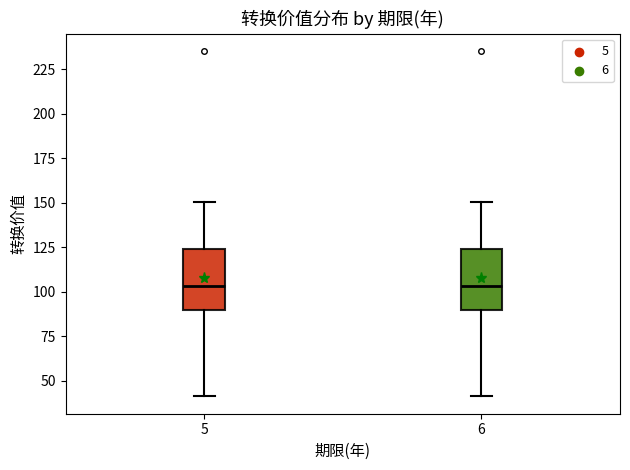

Reading left to right, transcribe this box plot: for each box, give where its median line is, the range the box spans, and where its two whiskers end, as read against the y-axis. The values are not printed on the chart, so give them approximately, as read against the axis.

5: median 105, box 90 to 125, whiskers 40 to 150
6: median 105, box 90 to 125, whiskers 40 to 150